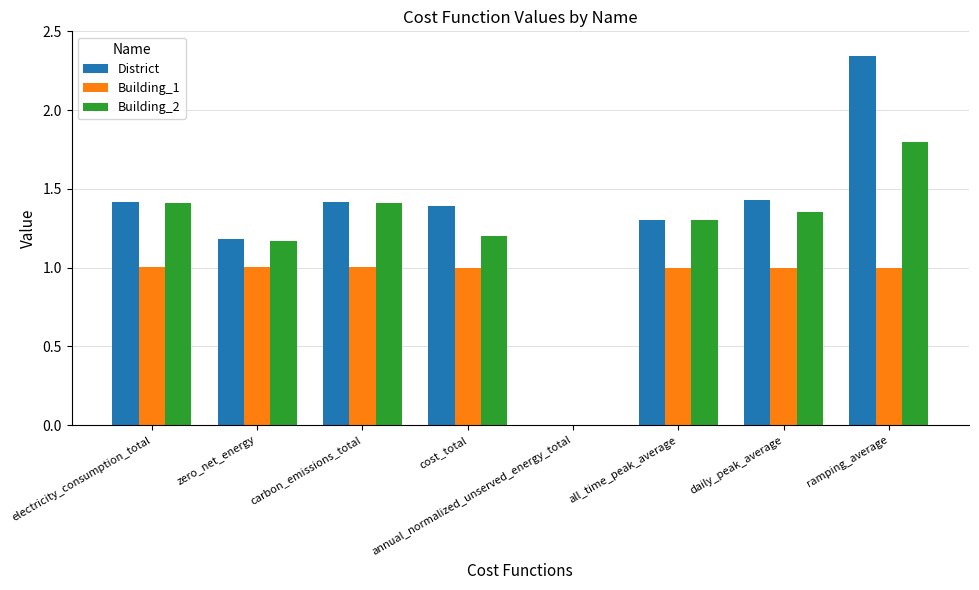

At which category does the chart reach its peak across all series?

ramping_average